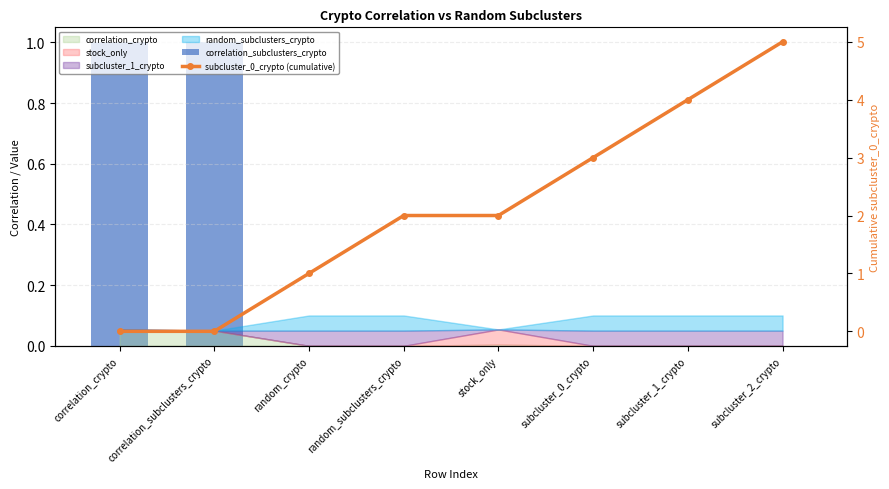

Does the chart contain stacked bars?

No